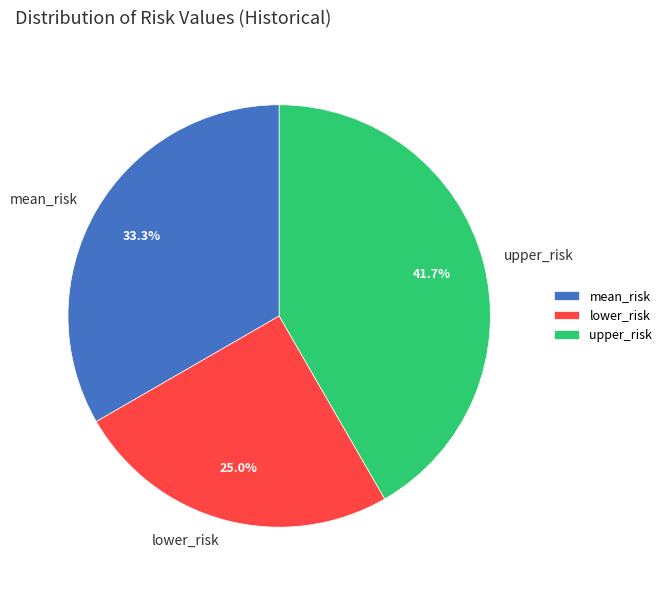

What is the largest slice in the pie chart?

upper_risk